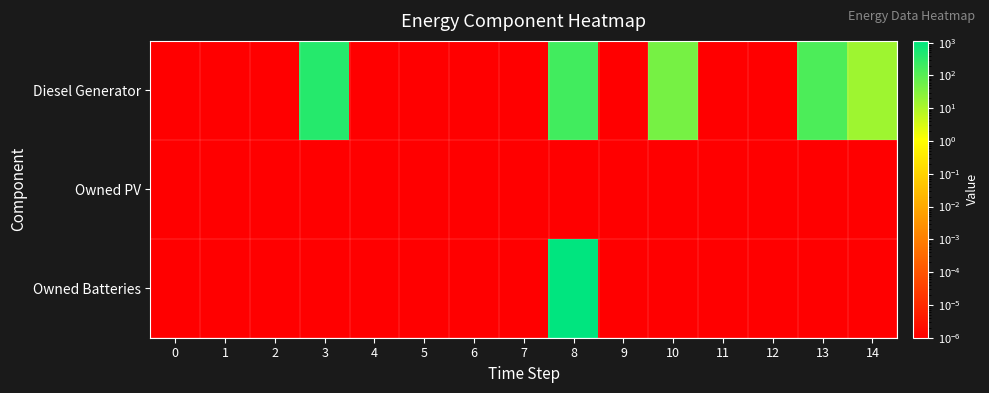

At 0, list the series in order from largest to smallest.

Diesel Generator, Owned PV, Owned Batteries